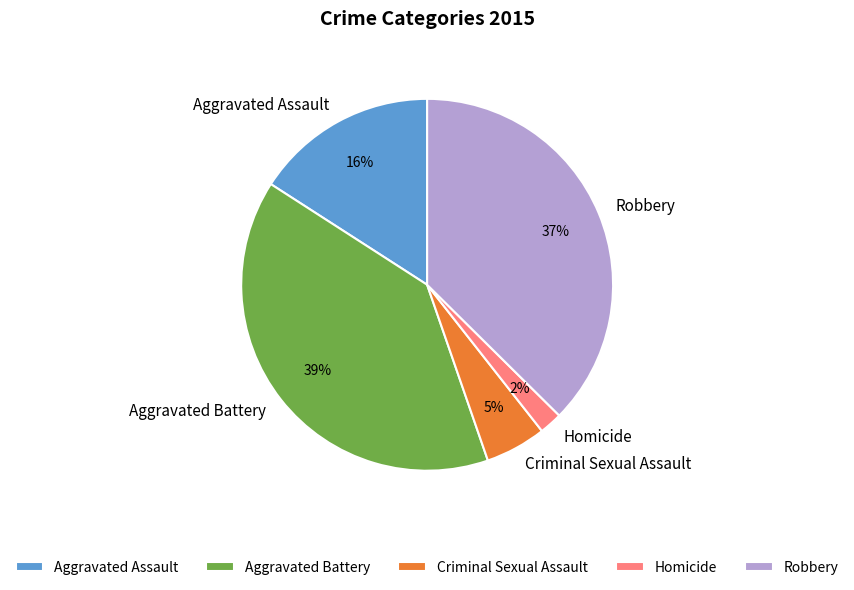

Which slice is the smallest?

Homicide